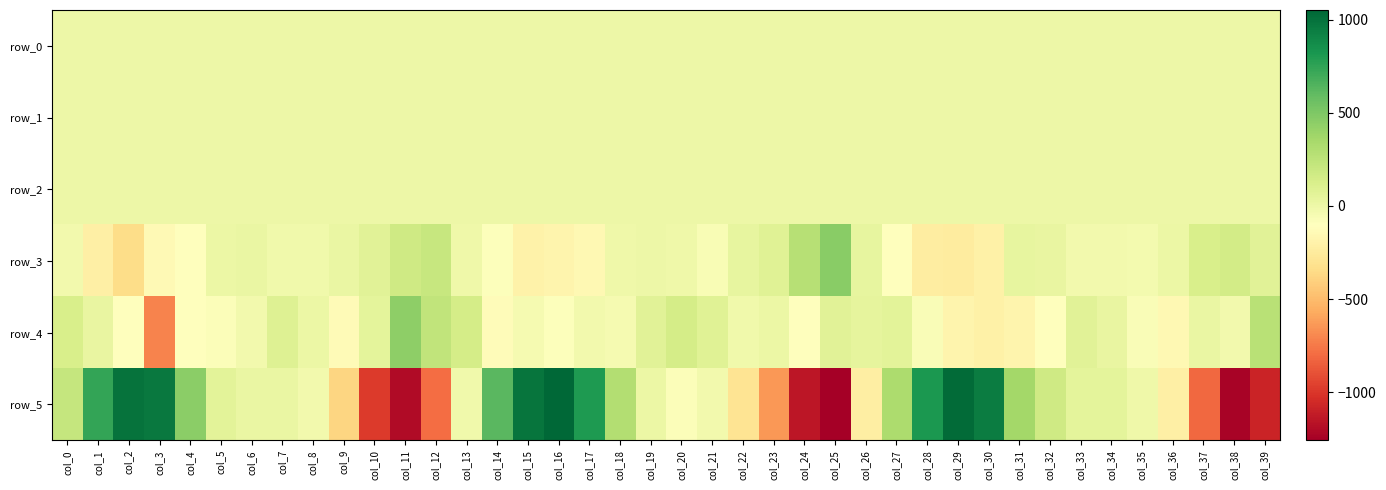

How many data points does each series have?

40